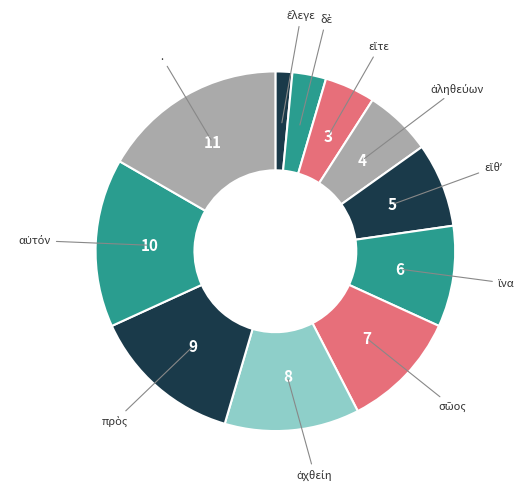

How many segments does this pie chart have?

11